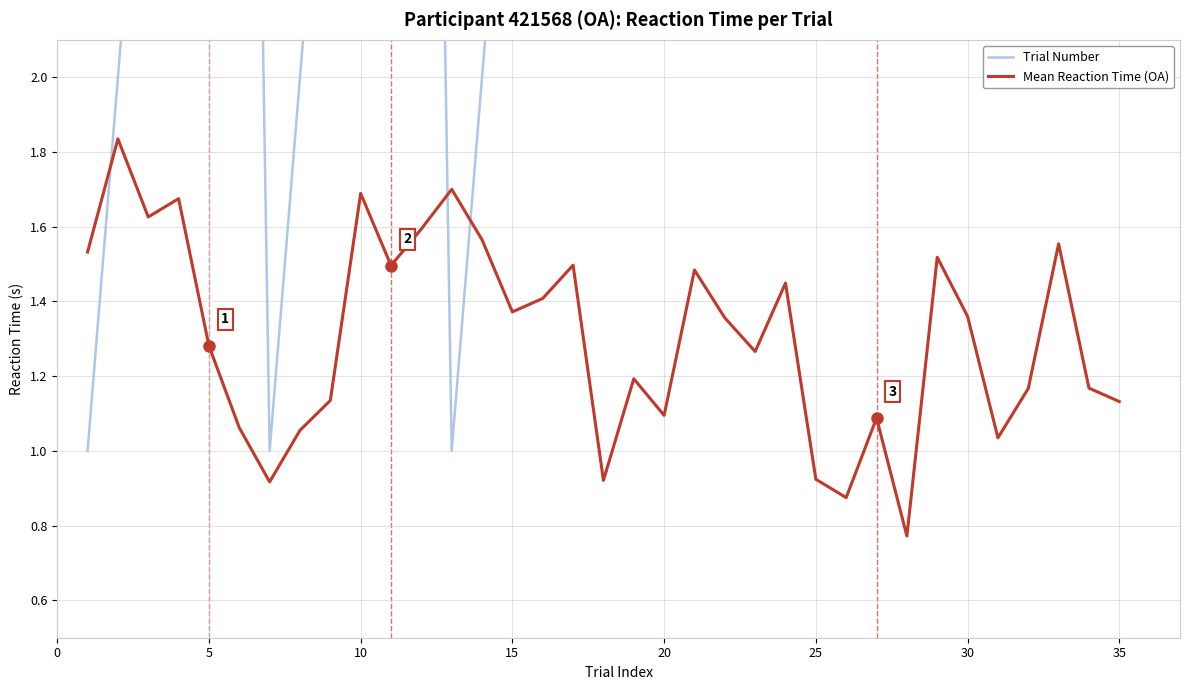

The value of Mean Reaction Time (OA) at 20 is 1.1. True or false?

True